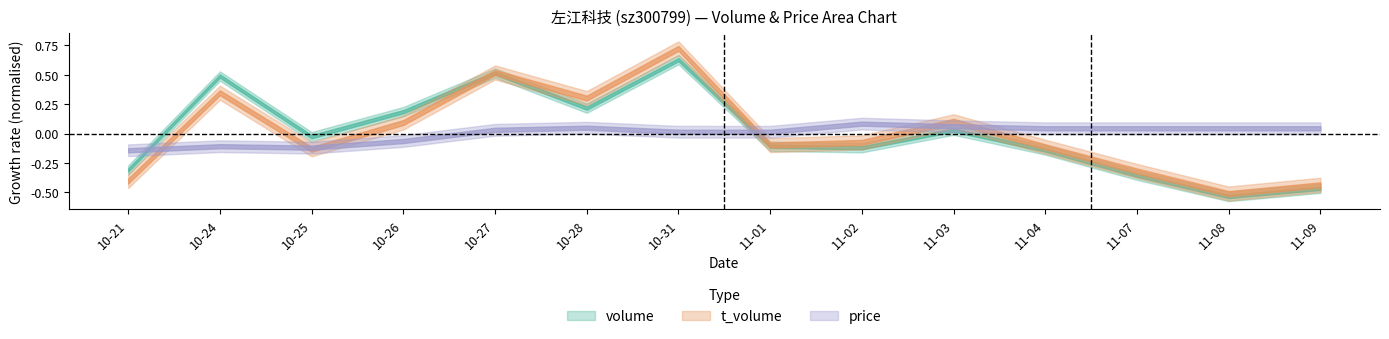

Which series has the widest spread of values?

t_volume